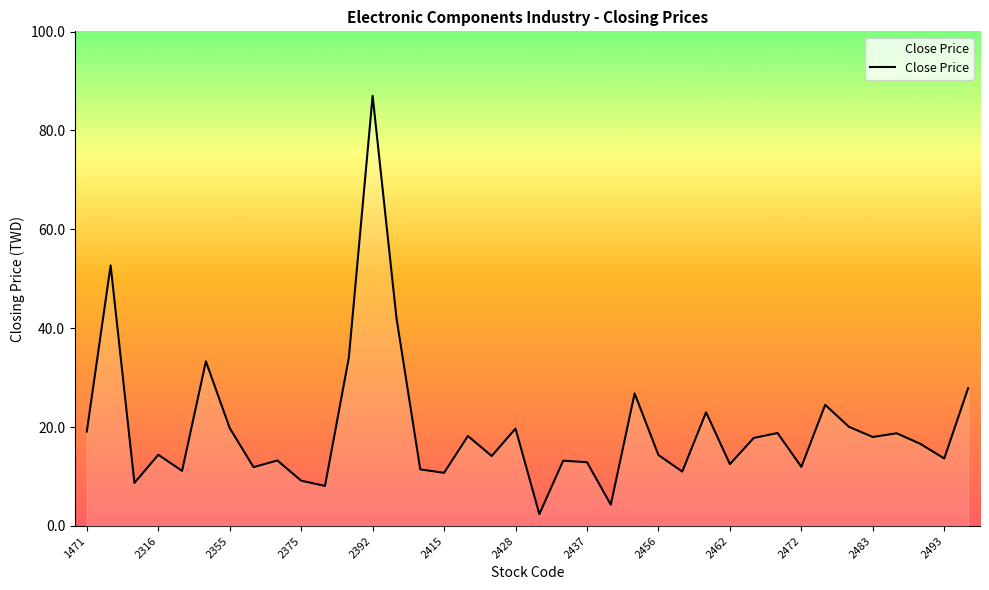

What is the maximum value shown in the chart?

87.0